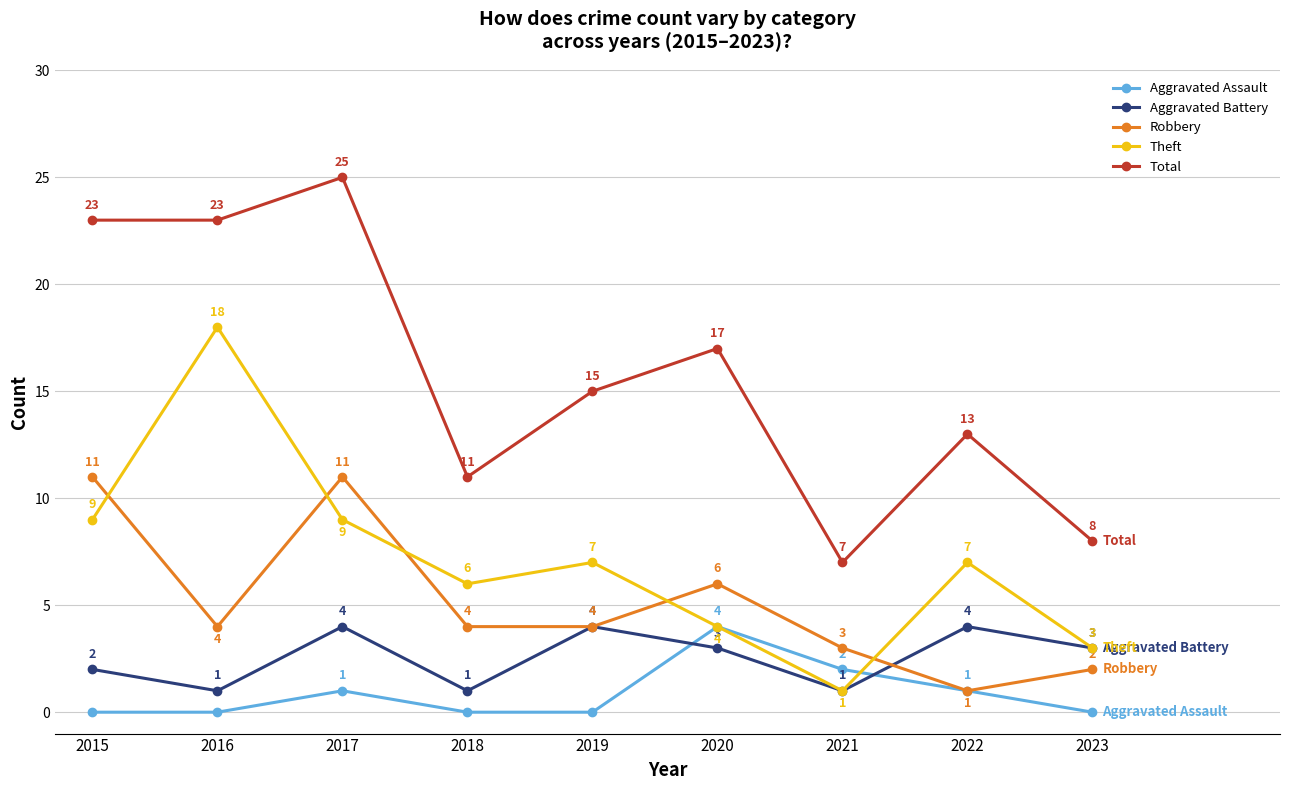

Is it true that Robbery equals 4 at 2016?

True